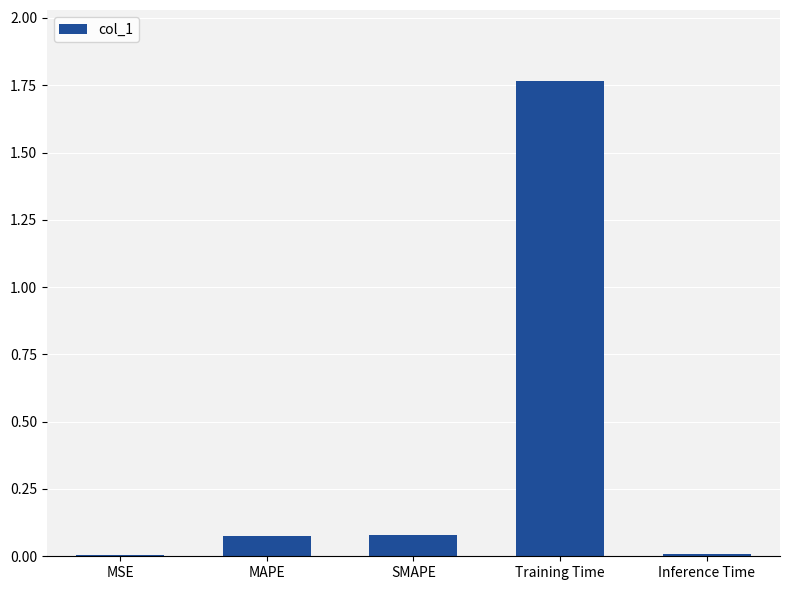

True or false: the data shows 1.0 at Training Time.

False